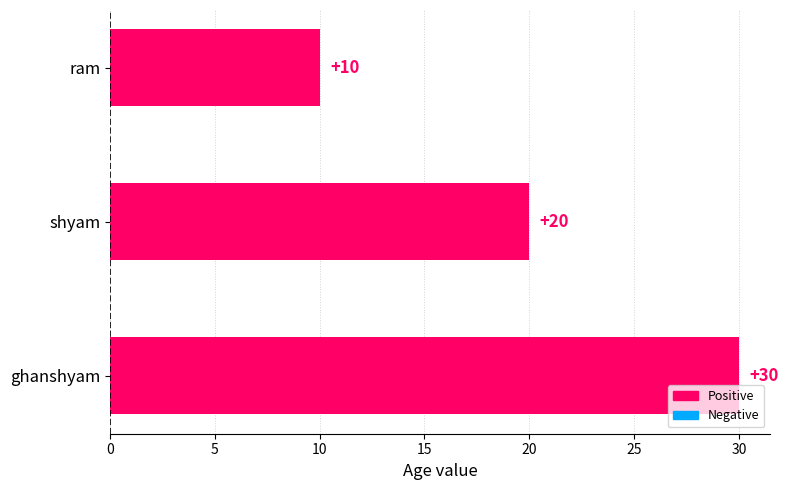

How many values are below 20?

1